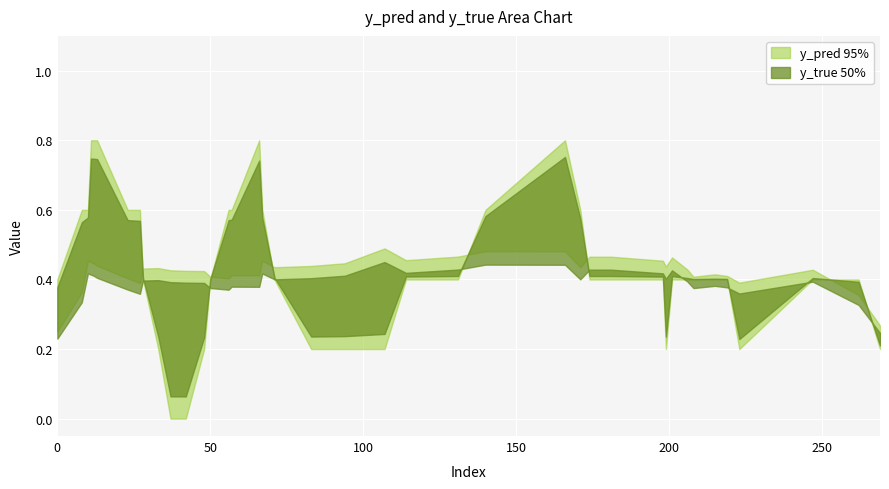

Which series changed the most between 131 and 223?

y_pred